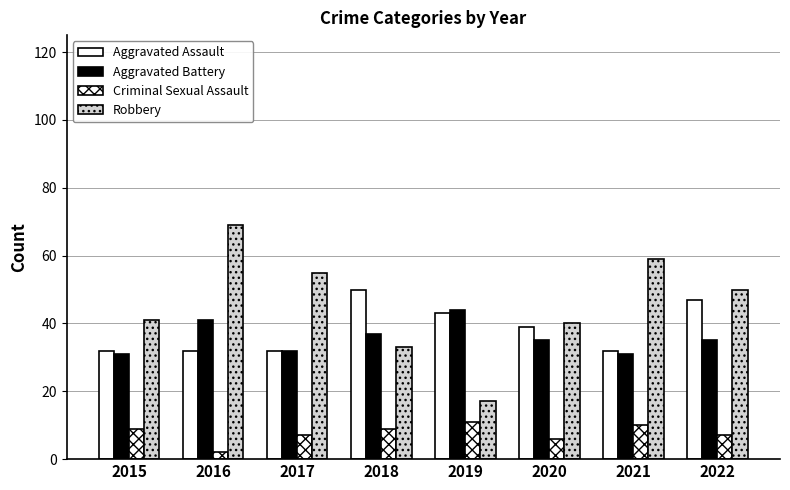

Where is Aggravated Battery nearest to the value 37?

2018